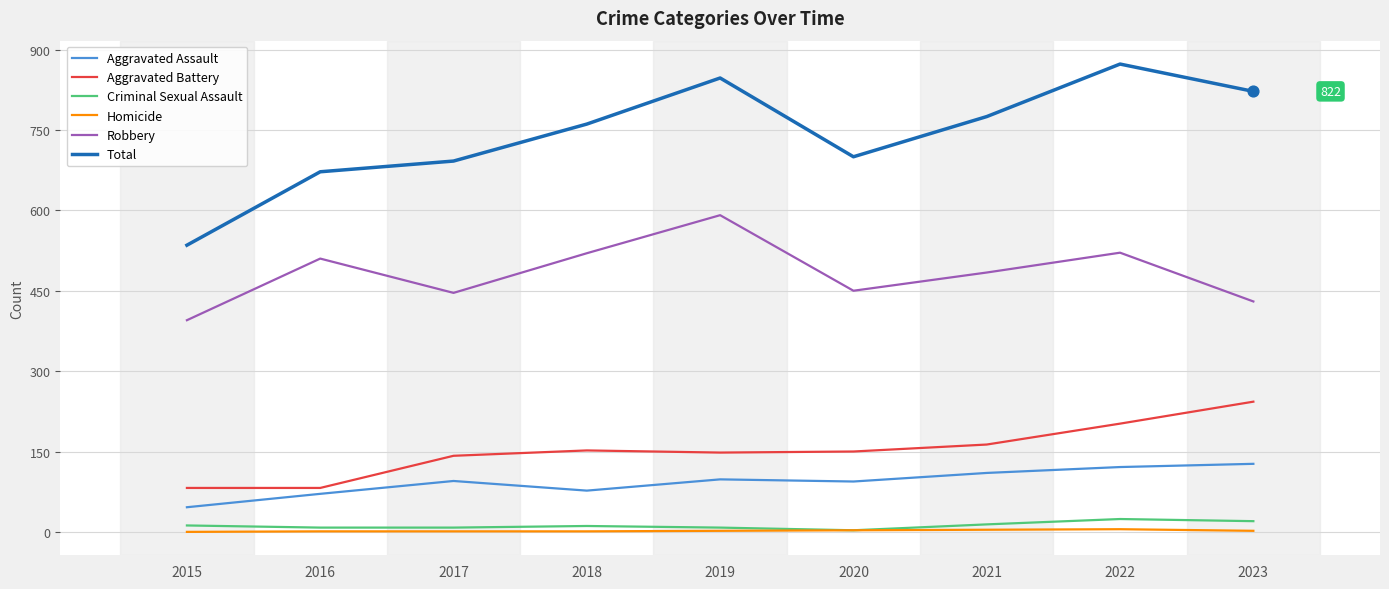

Which series has the largest range (max minus min)?

Total